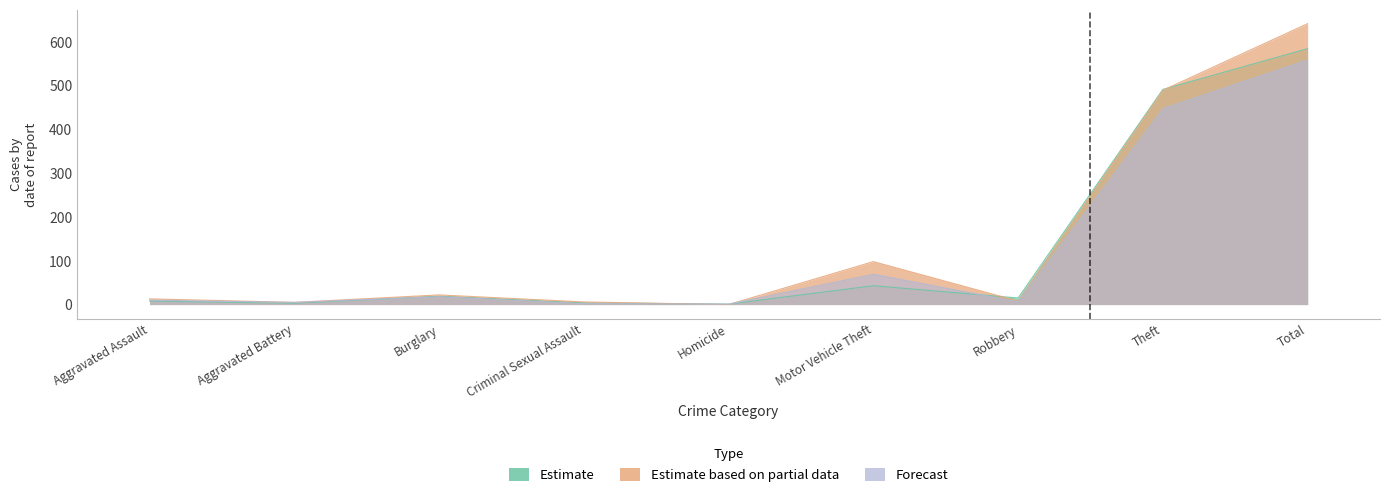

What is the average value of the Estimate based on partial data series?

142